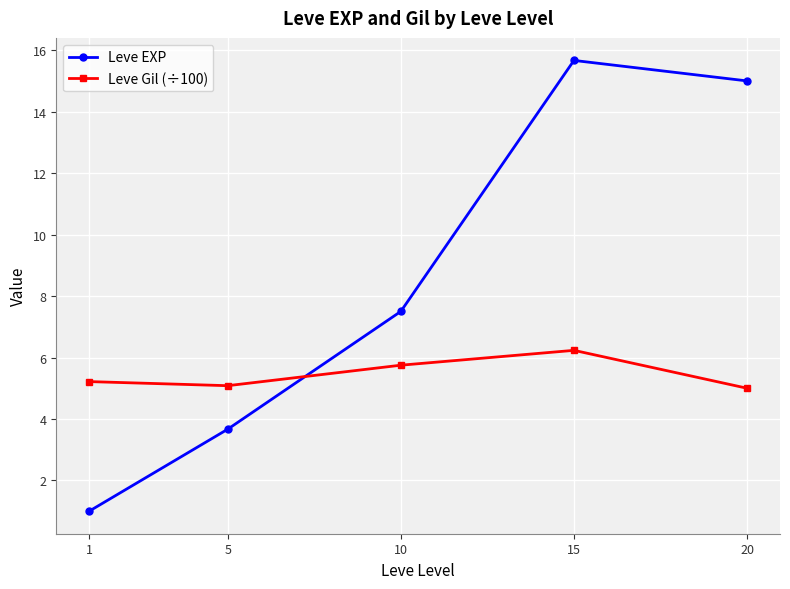

Reading left to right, list all the values displayed in this chart.

Leve EXP: 1.0	3.7	7.5	15.7	15.0
Leve Gil (÷100): 5.2	5.1	5.8	6.2	5.0